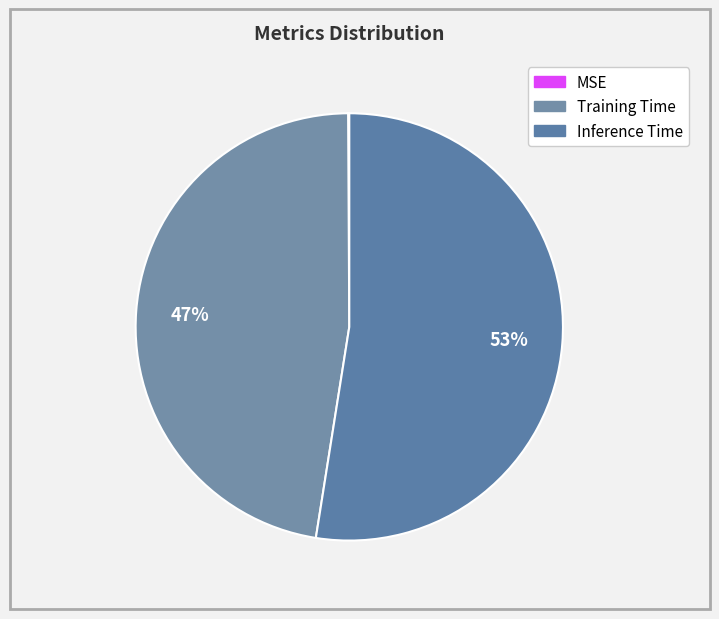

To the nearest percent, what is the combined percentage of Inference Time and MSE?

53%